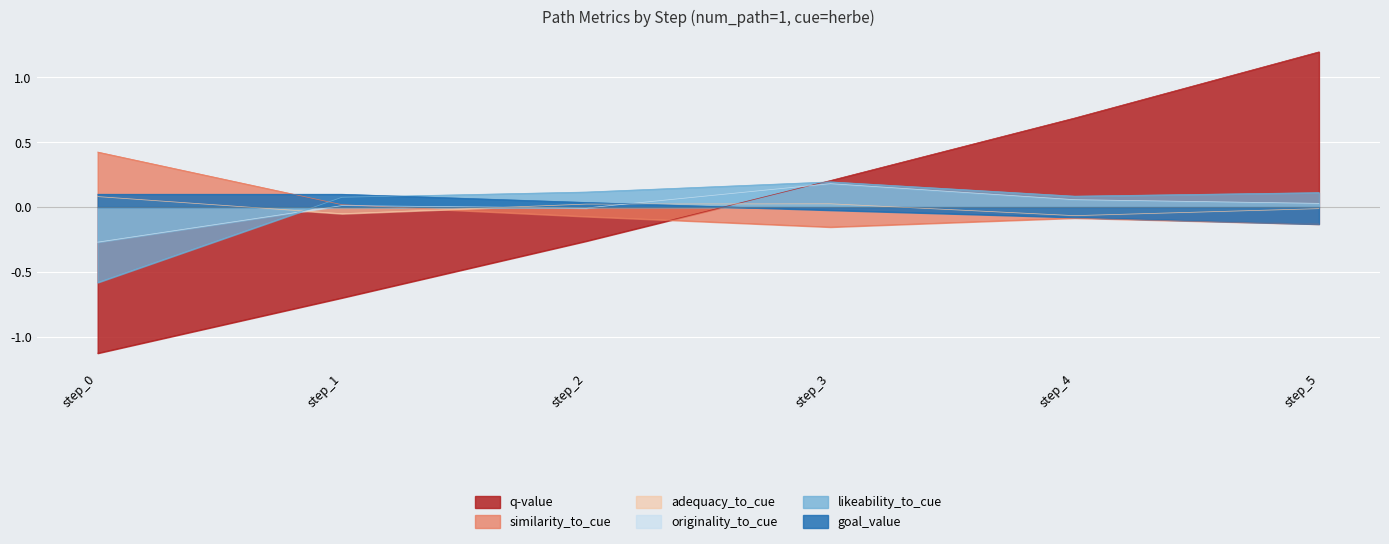

Reading left to right, list all the values displayed in this chart.

q-value: step_0=-1.1	step_1=-0.7	step_2=-0.3	step_3=0.2	step_4=0.7	step_5=1.2
similarity_to_cue: step_0=0.4	step_1=0.0	step_2=-0.1	step_3=-0.2	step_4=-0.1	step_5=-0.1
adequacy_to_cue: step_0=0.1	step_1=-0.1	step_2=0.0	step_3=0.0	step_4=-0.1	step_5=-0.0
originality_to_cue: step_0=-0.3	step_1=0.0	step_2=-0.0	step_3=0.2	step_4=0.1	step_5=0.0
likeability_to_cue: step_0=-0.6	step_1=0.1	step_2=0.1	step_3=0.2	step_4=0.1	step_5=0.1
goal_value: step_0=0.1	step_1=0.1	step_2=0.0	step_3=-0.0	step_4=-0.1	step_5=-0.1